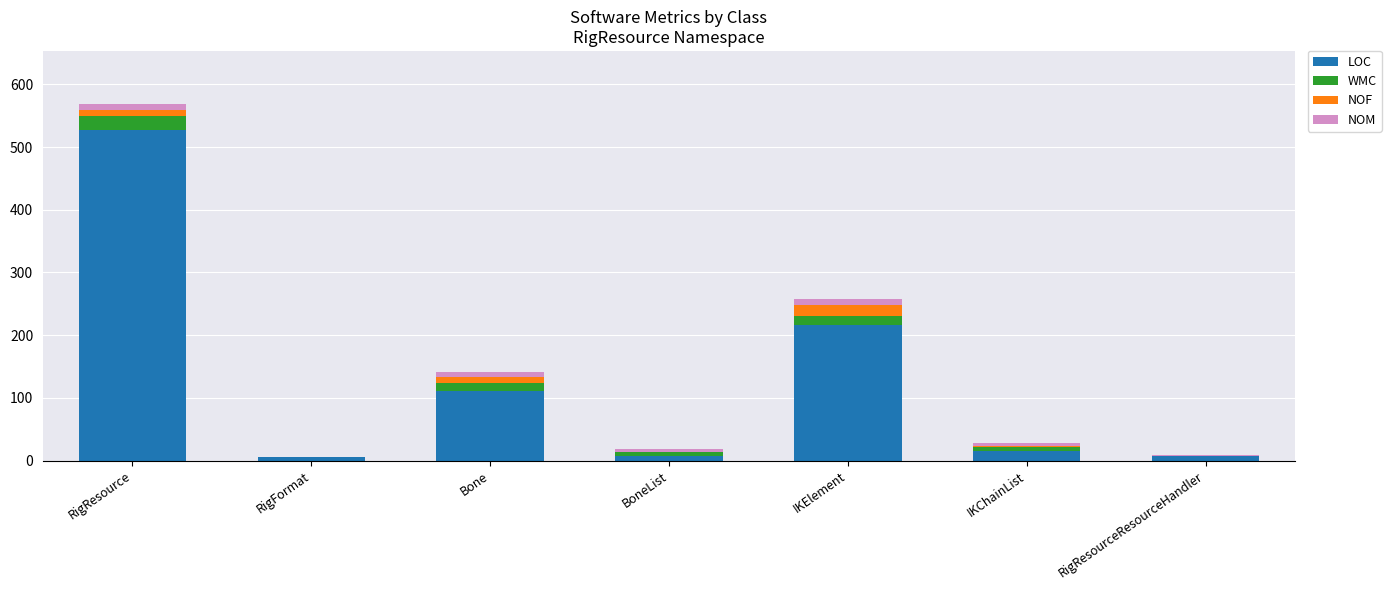

What is the sum of all LOC values?

891